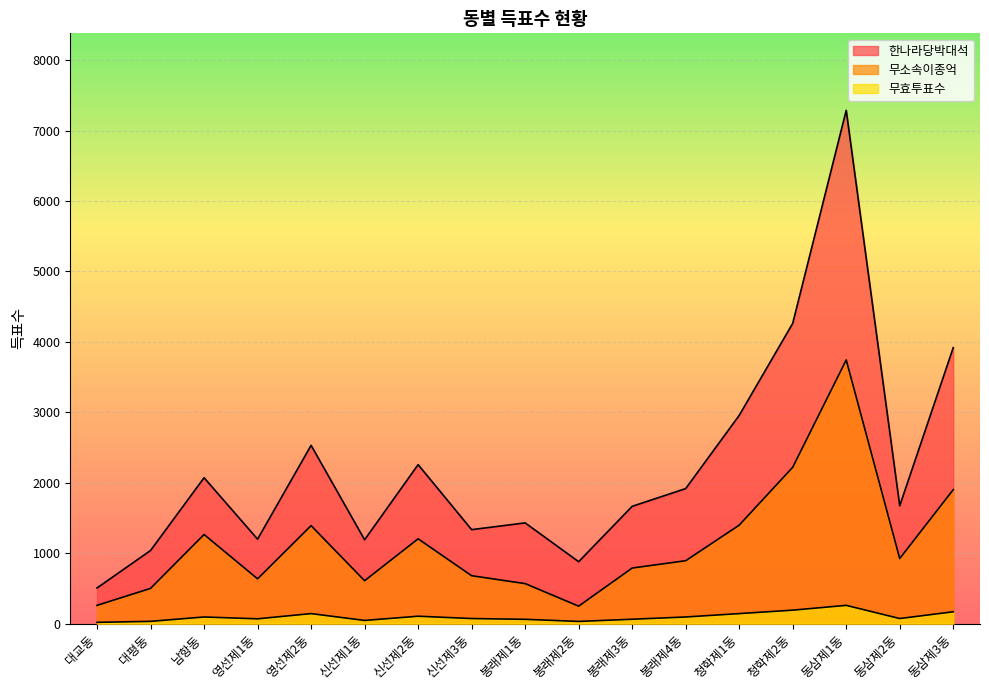

At how many categories does at least one series exceed 906?

15